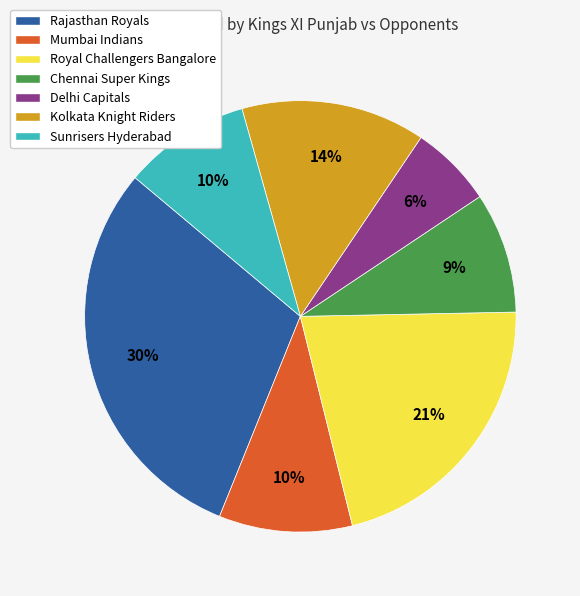

Does Mumbai Indians represent more than half of the total?

No